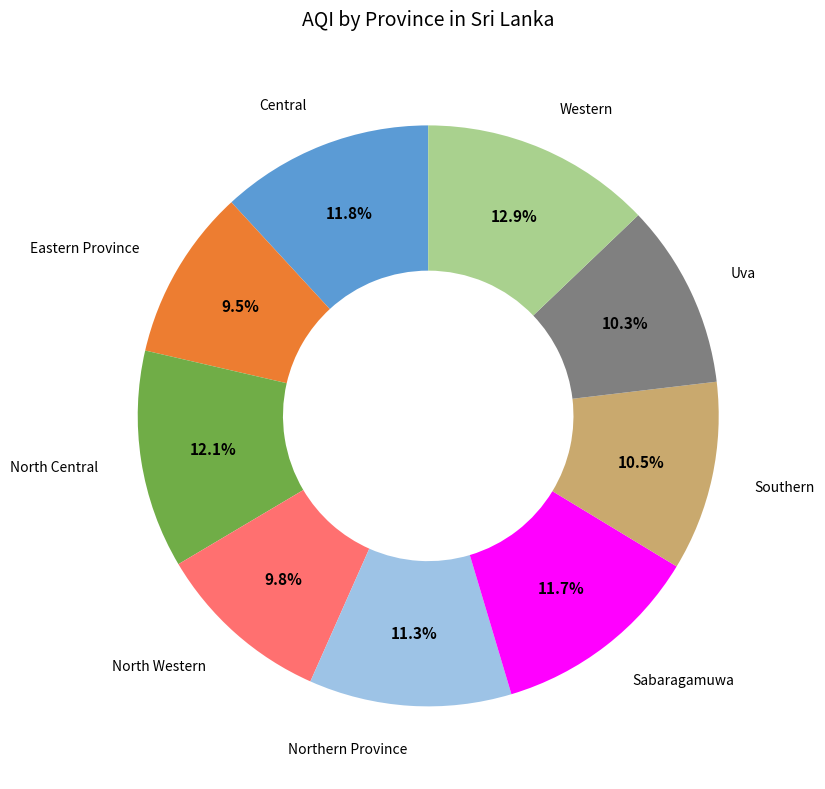

Does any single category account for the majority?

No